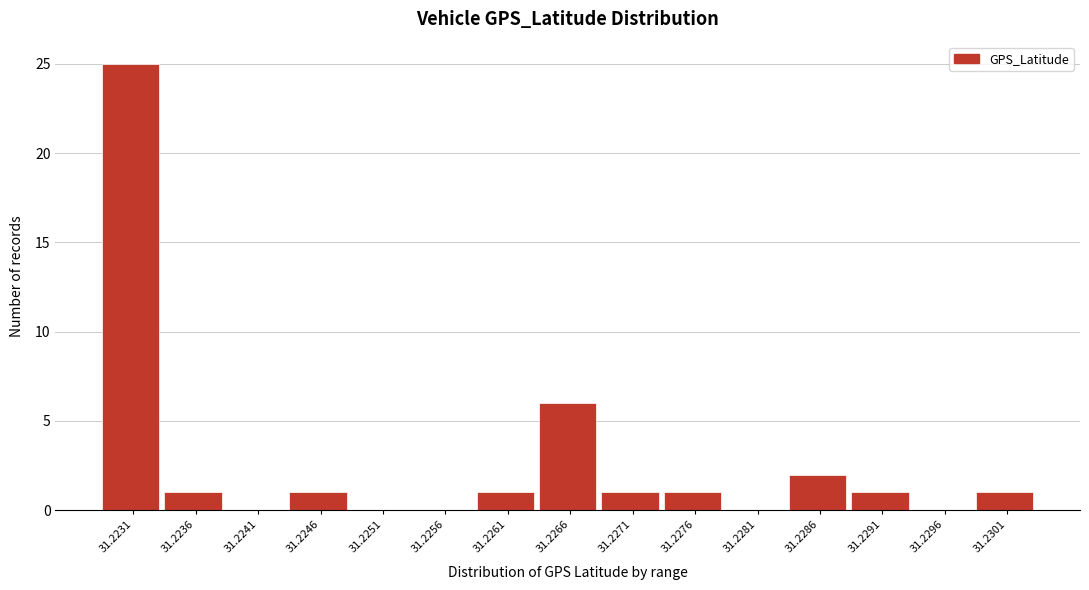

Reading left to right, what are all the values shown in this chart?

31.2231=25	31.2236=1	31.2241=0	31.2246=1	31.2251=0	31.2256=0	31.2261=1	31.2266=6	31.2271=1	31.2276=1	31.2281=0	31.2286=2	31.2291=1	31.2296=0	31.2301=1